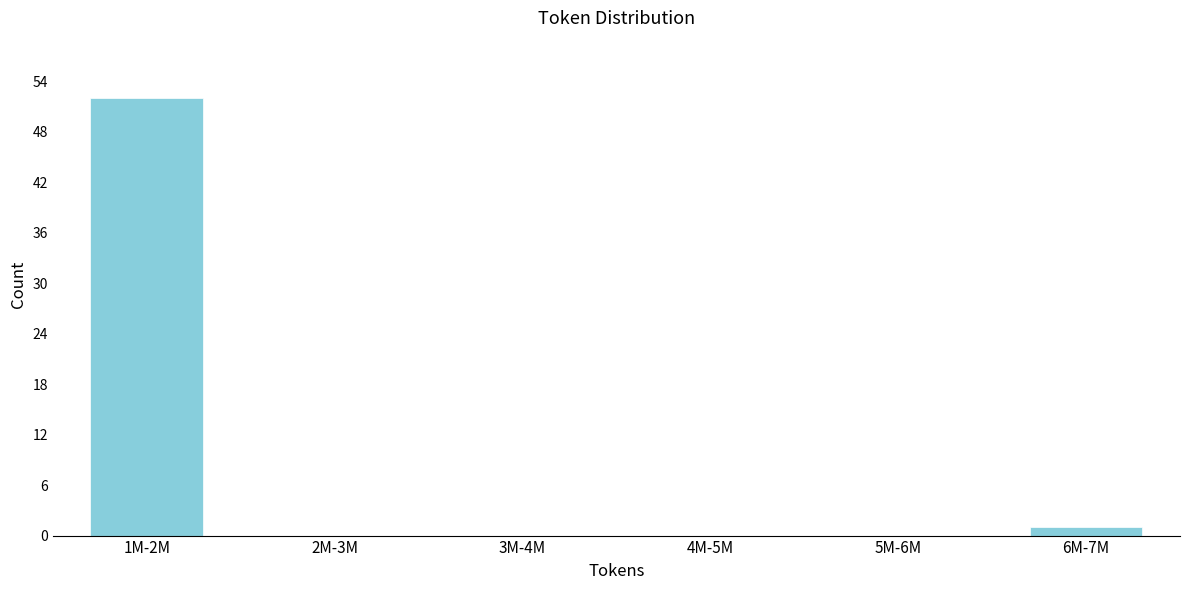

Reading left to right, extract all data points from this chart.

1M-2M=52	2M-3M=0	3M-4M=0	4M-5M=0	5M-6M=0	6M-7M=1